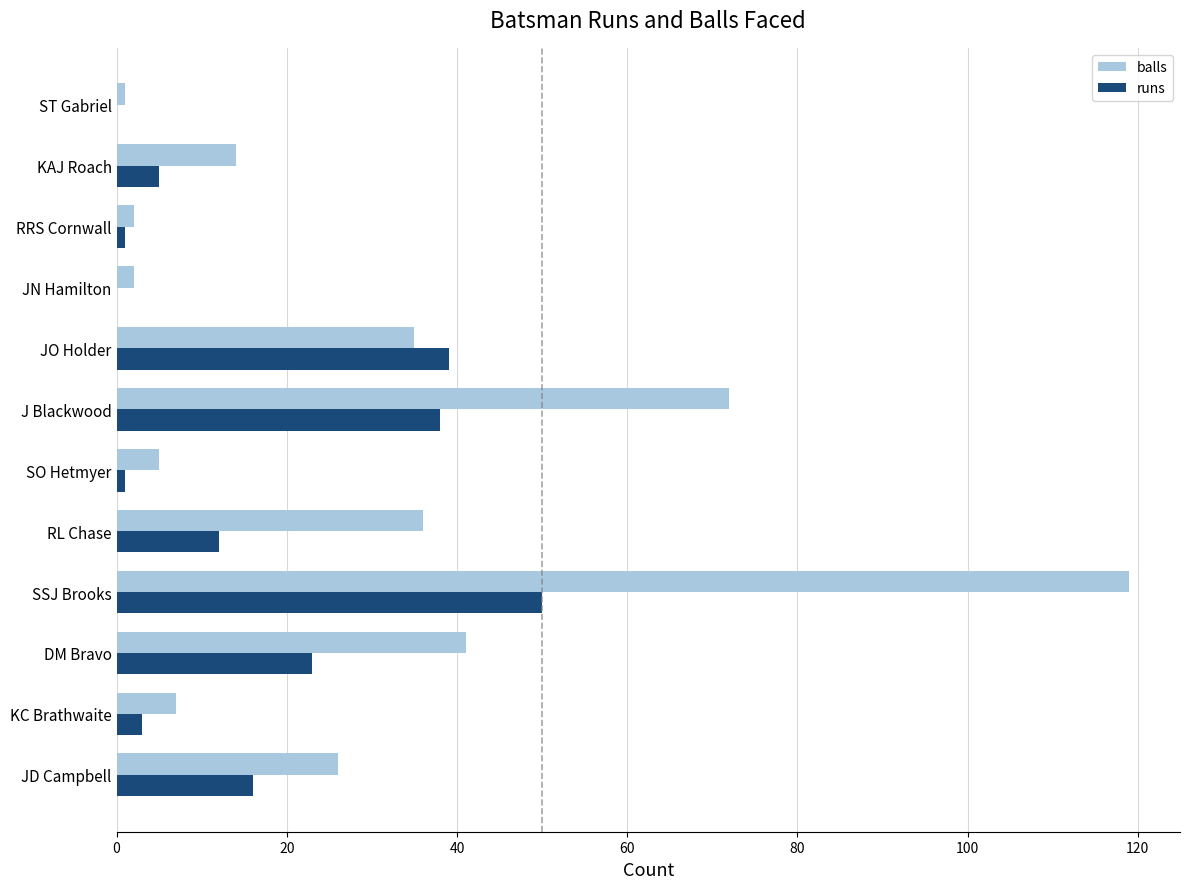

What is the sum of all runs values?

188